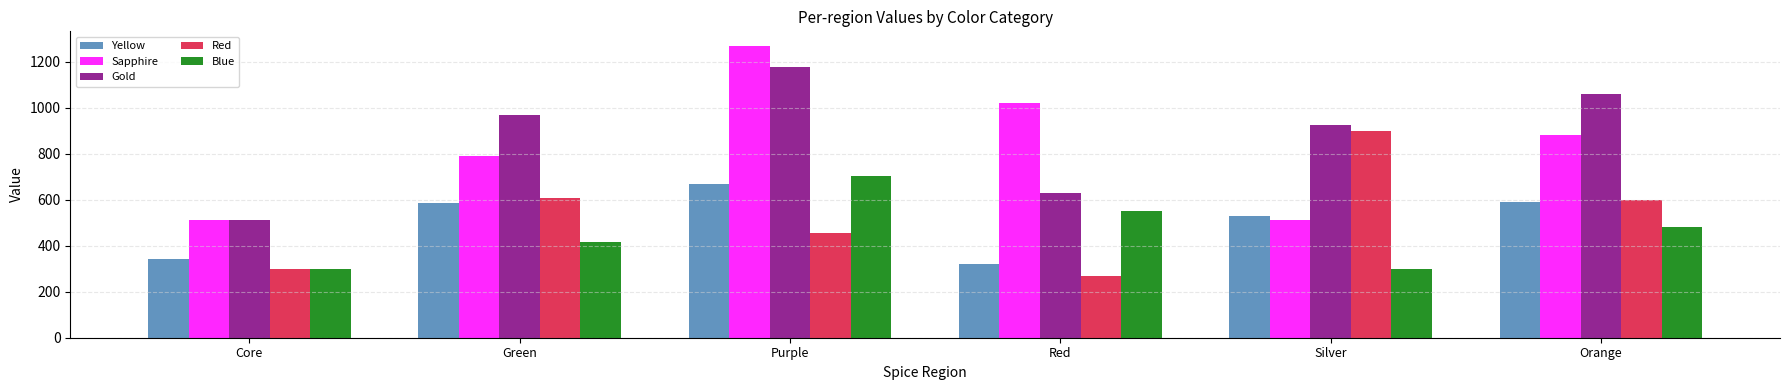

At which category does the chart reach its peak across all series?

Purple